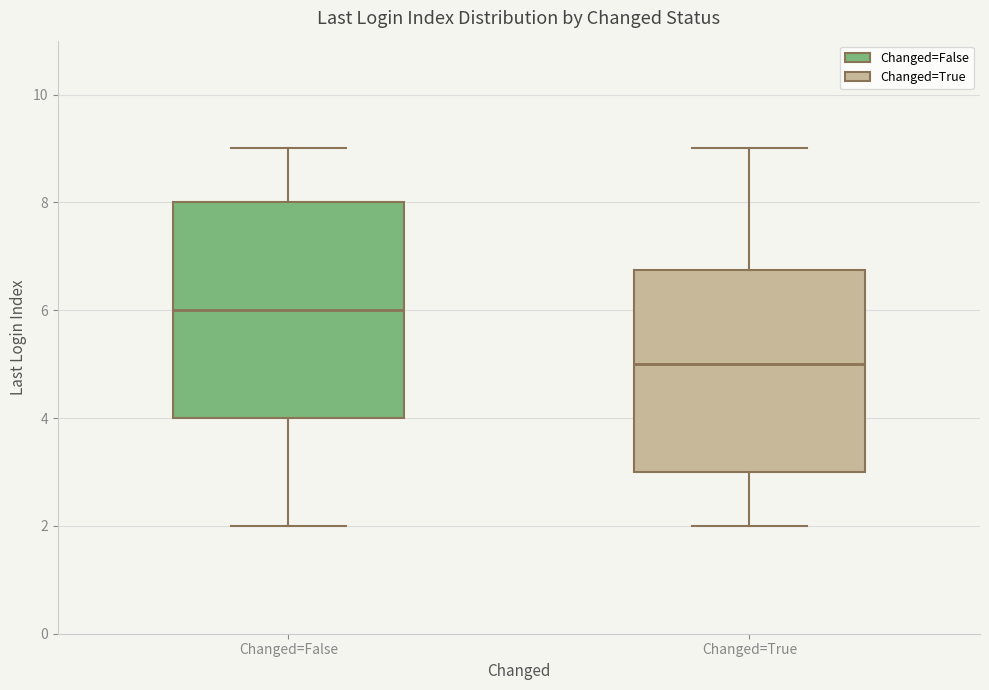

Where is the lower edge of the box for Changed=False on the y-axis? The values are not printed on the chart, so give them approximately, as read against the axis.

4.0